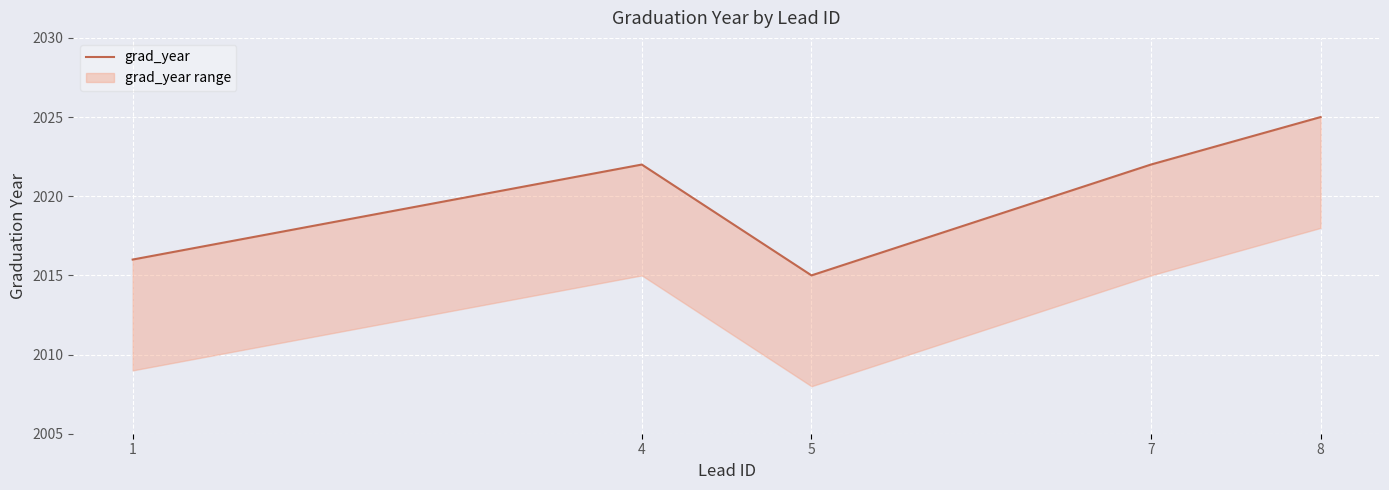

What is the maximum value shown in the chart?

2025